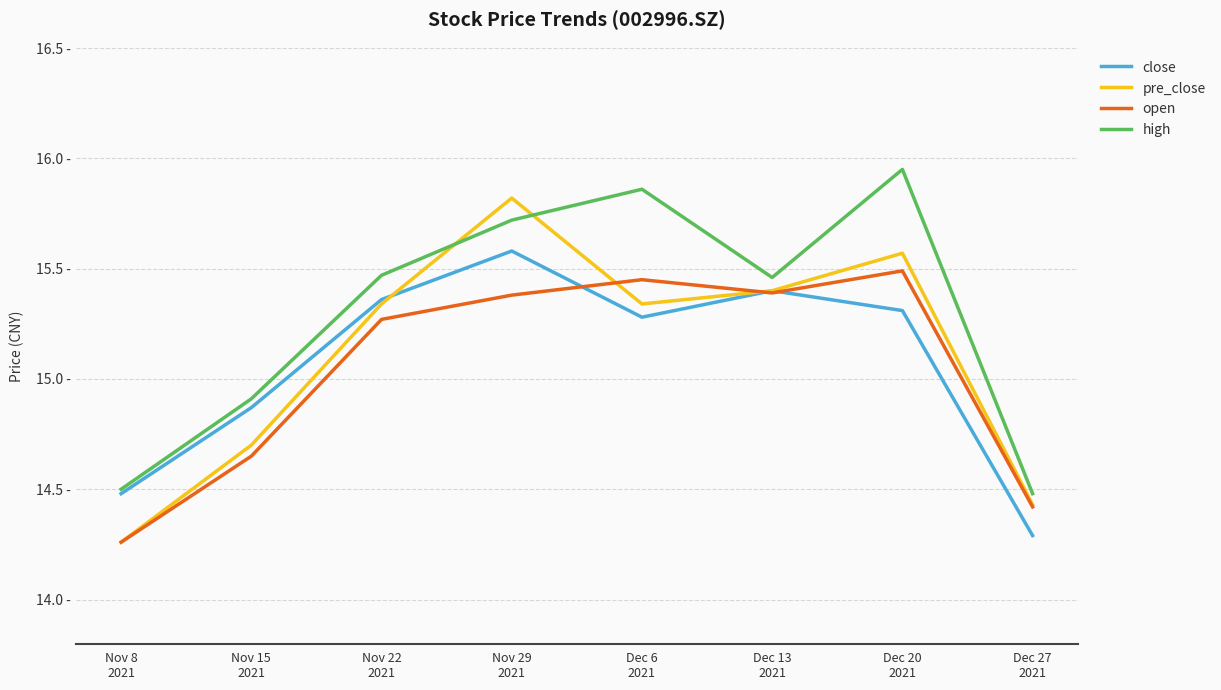

What is the difference between the high values at Nov 22
2021 and Nov 15
2021?

0.6